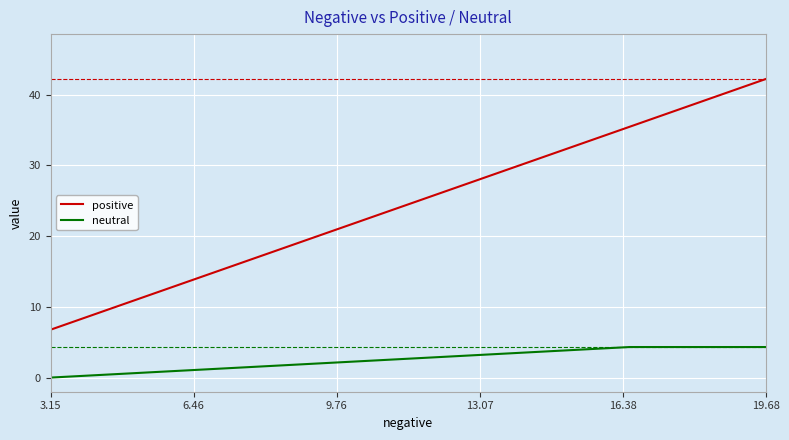

What is the difference between the maximum and minimum values in the positive series?

35.5